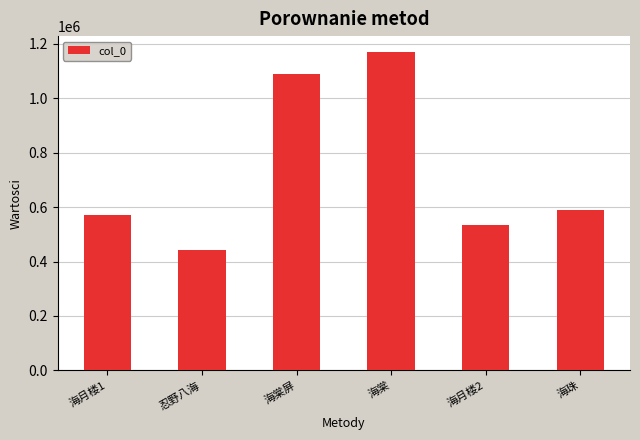

Is it true that the value at 海月楼2 is 534058?

True